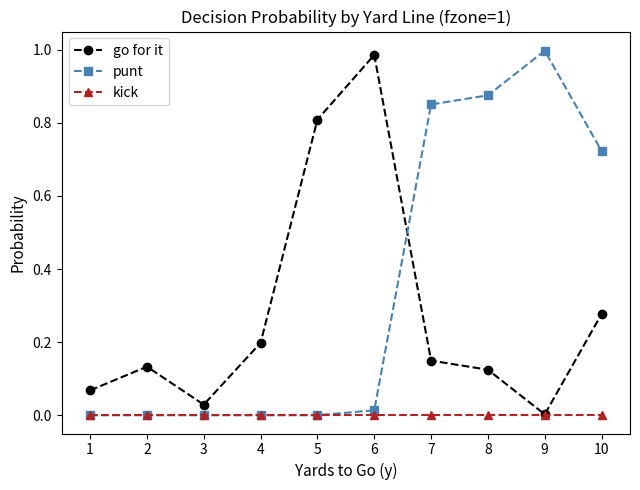

The kick series shows 0.0 at 10. True or false?

True